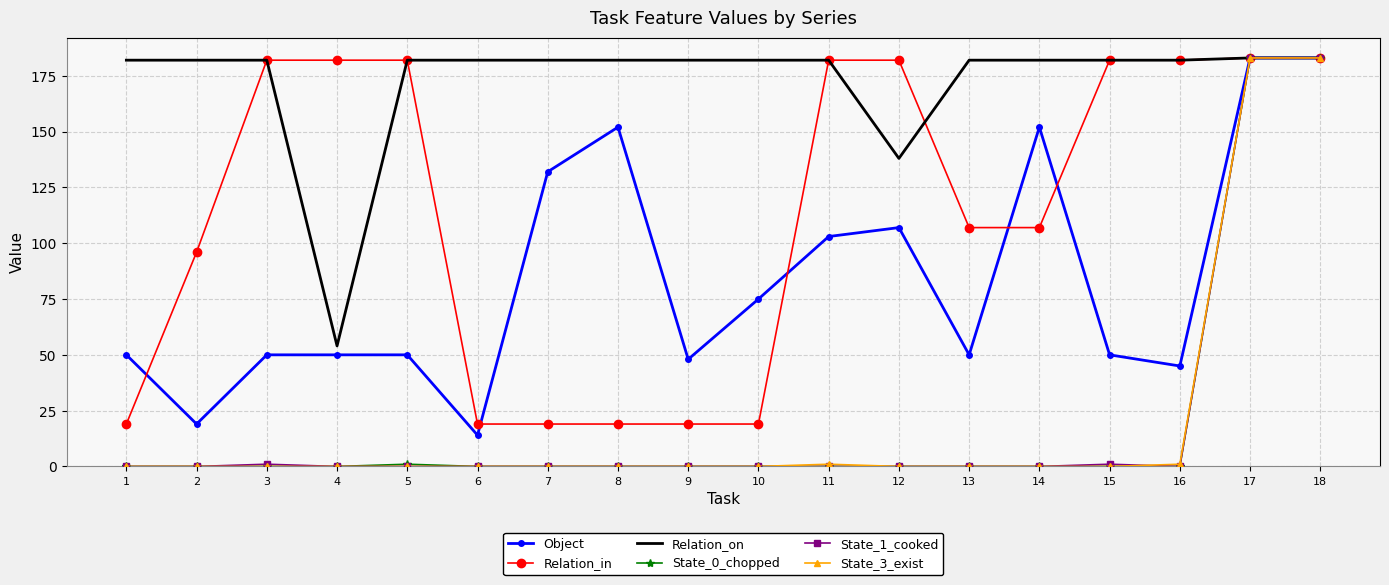

Which series has the largest total across all categories?

Relation_on